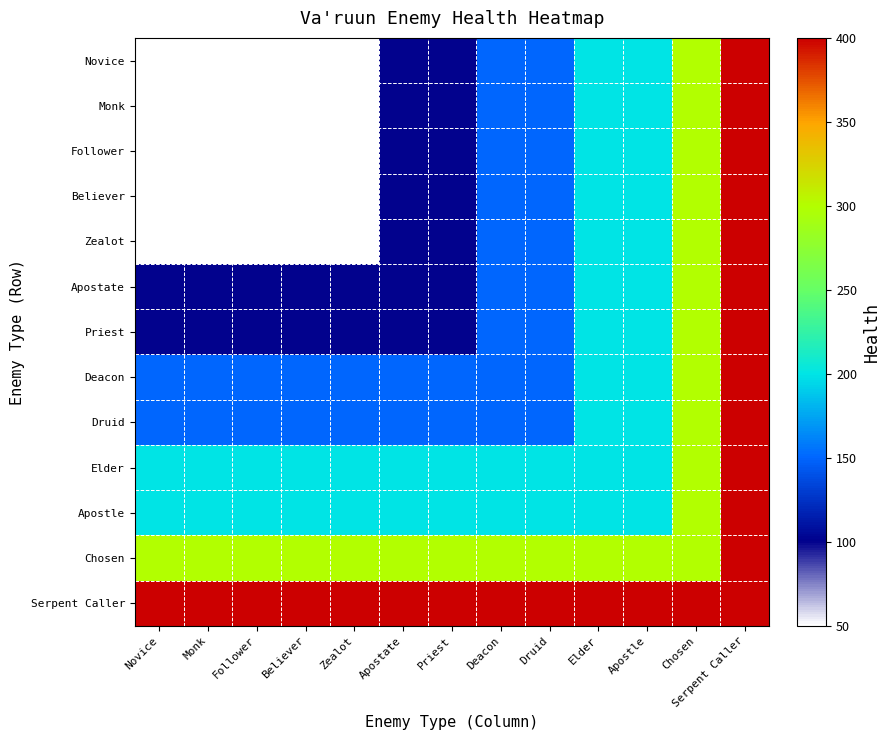

At which category is the sum across all series the highest?

Serpent Caller